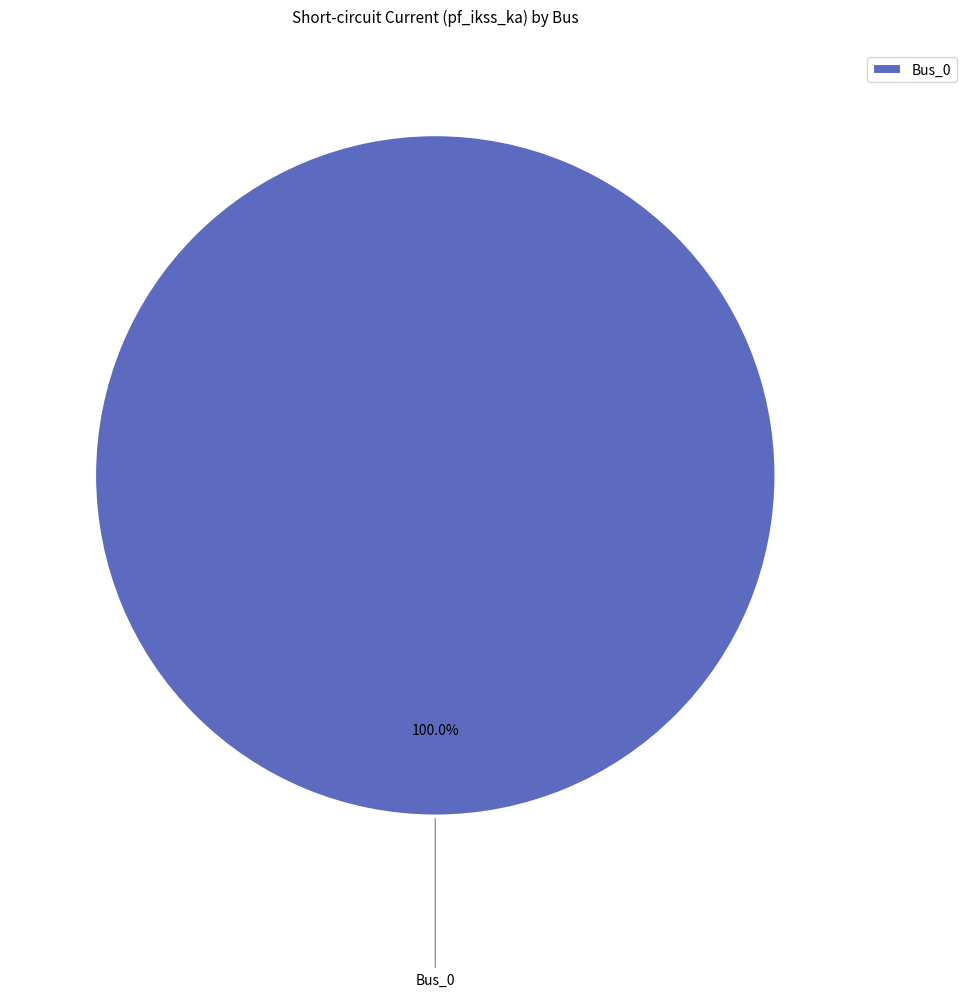

Rank the categories by value from lowest to highest.

Bus_0